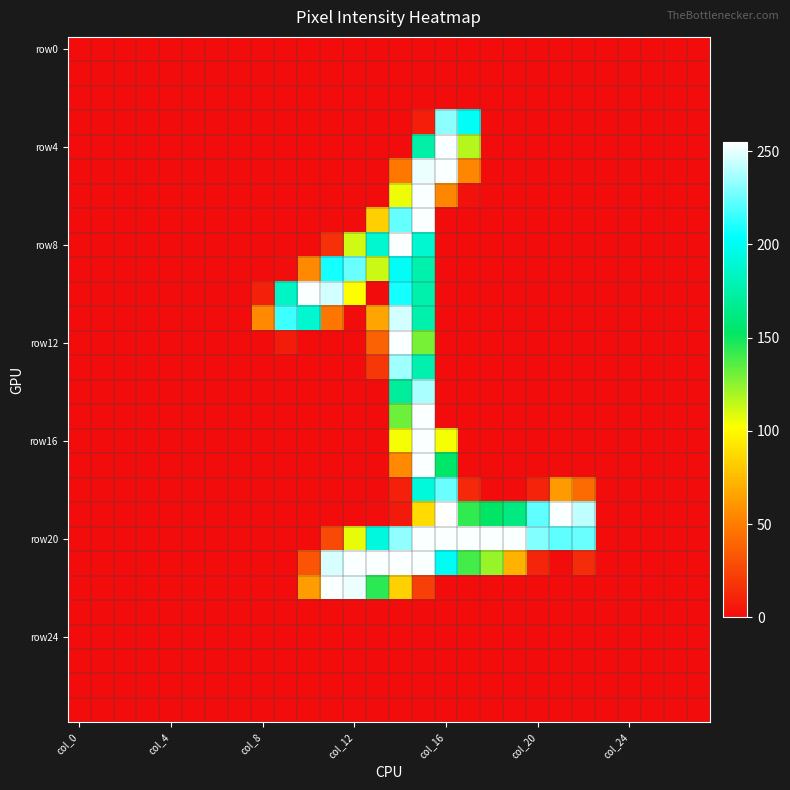

Which series has the largest total across all categories?

row20